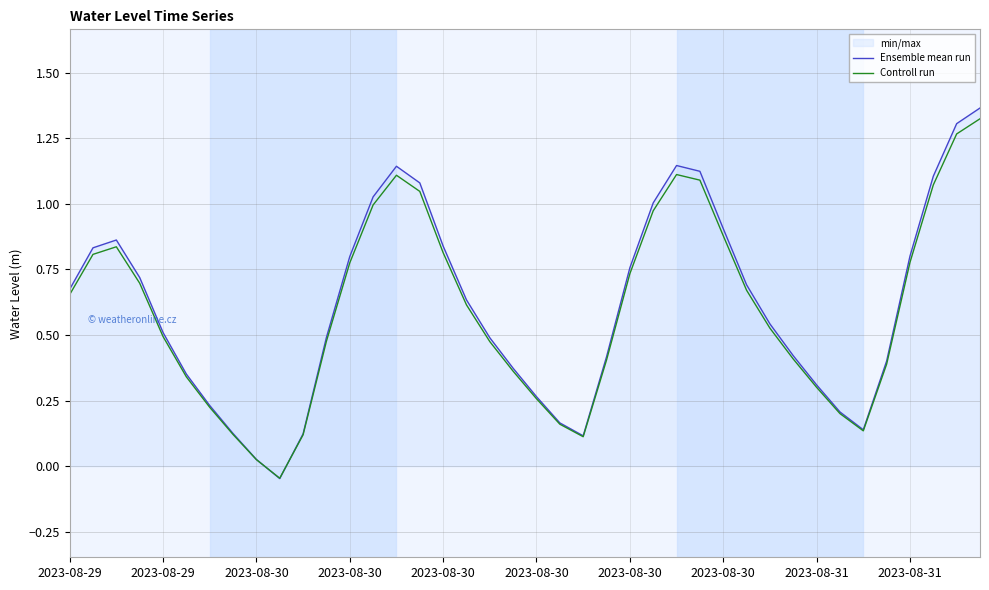

Between which two adjacent categories do Ensemble mean run and Controll run first intersect?

2023-08-31 and 2023-08-31